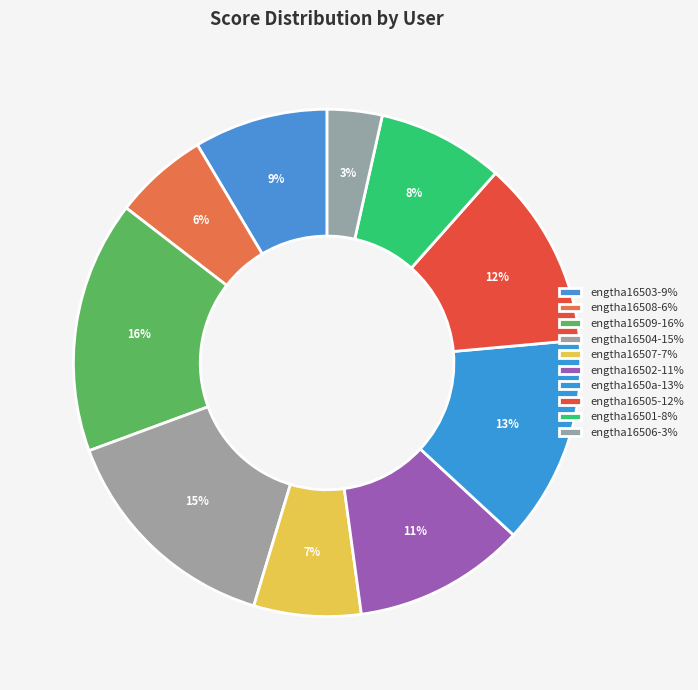

How many slices are in this pie chart?

10